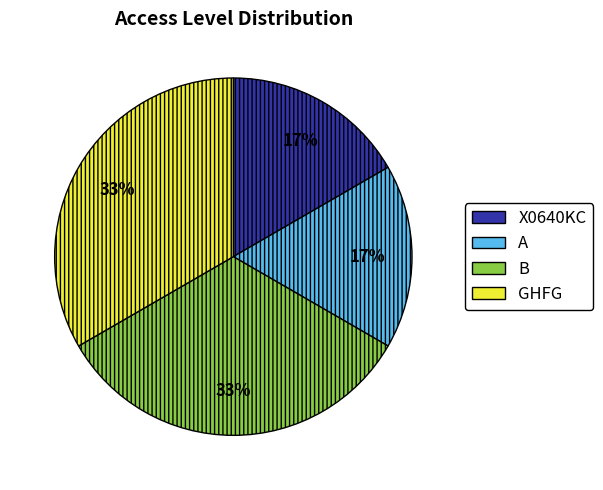

Which has a higher value, A or B?

B